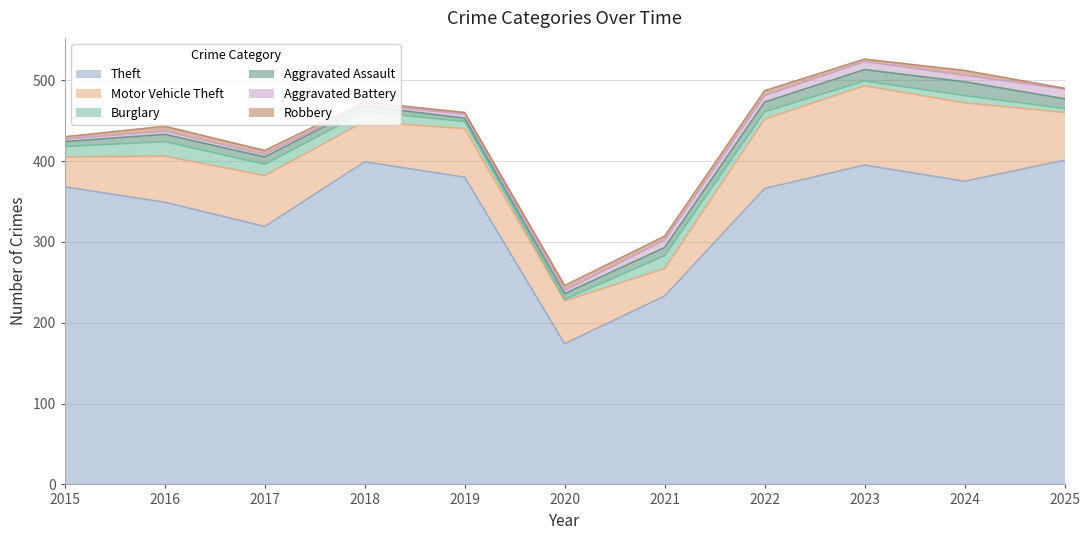

At which category is the sum across all series the highest?

2023